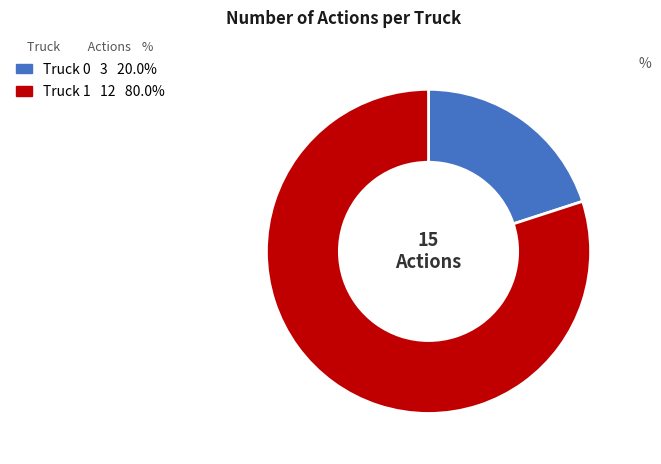

Combined, do Truck 0 and Truck 1 account for over 50%?

Yes